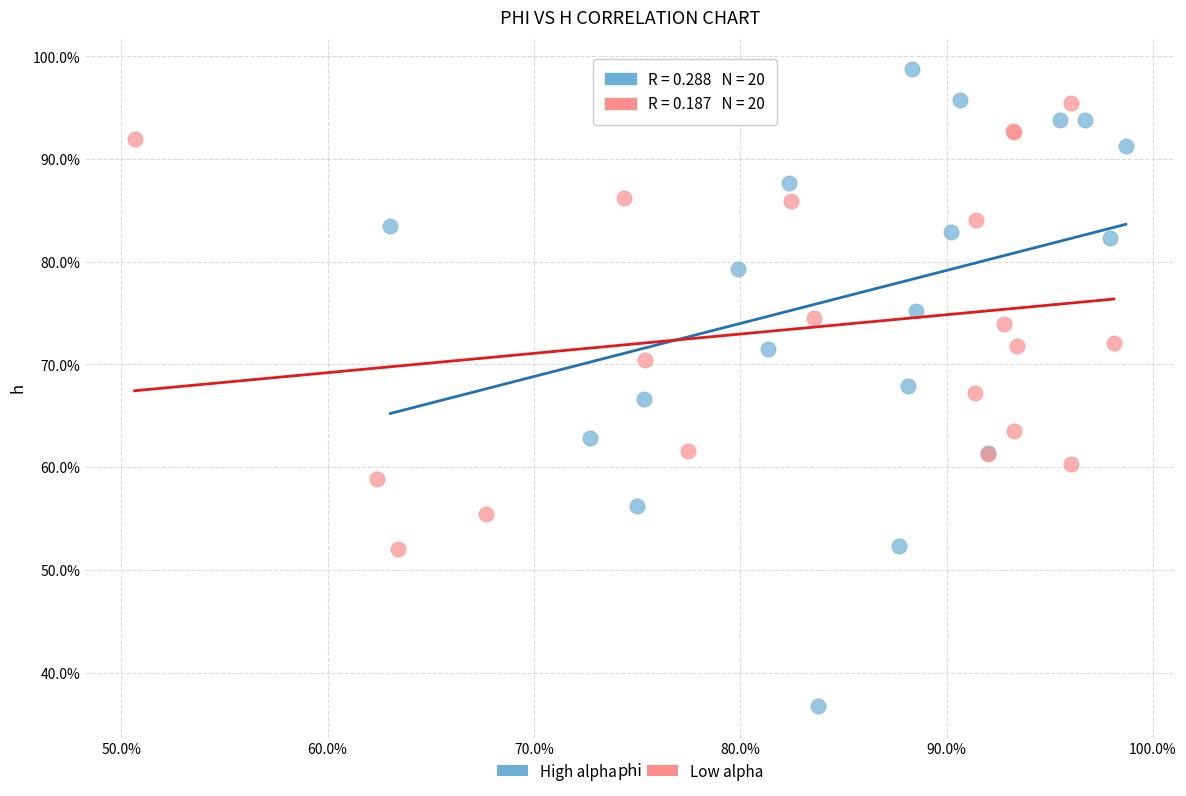

What are all the series names shown in the legend?

High alpha, Low alpha